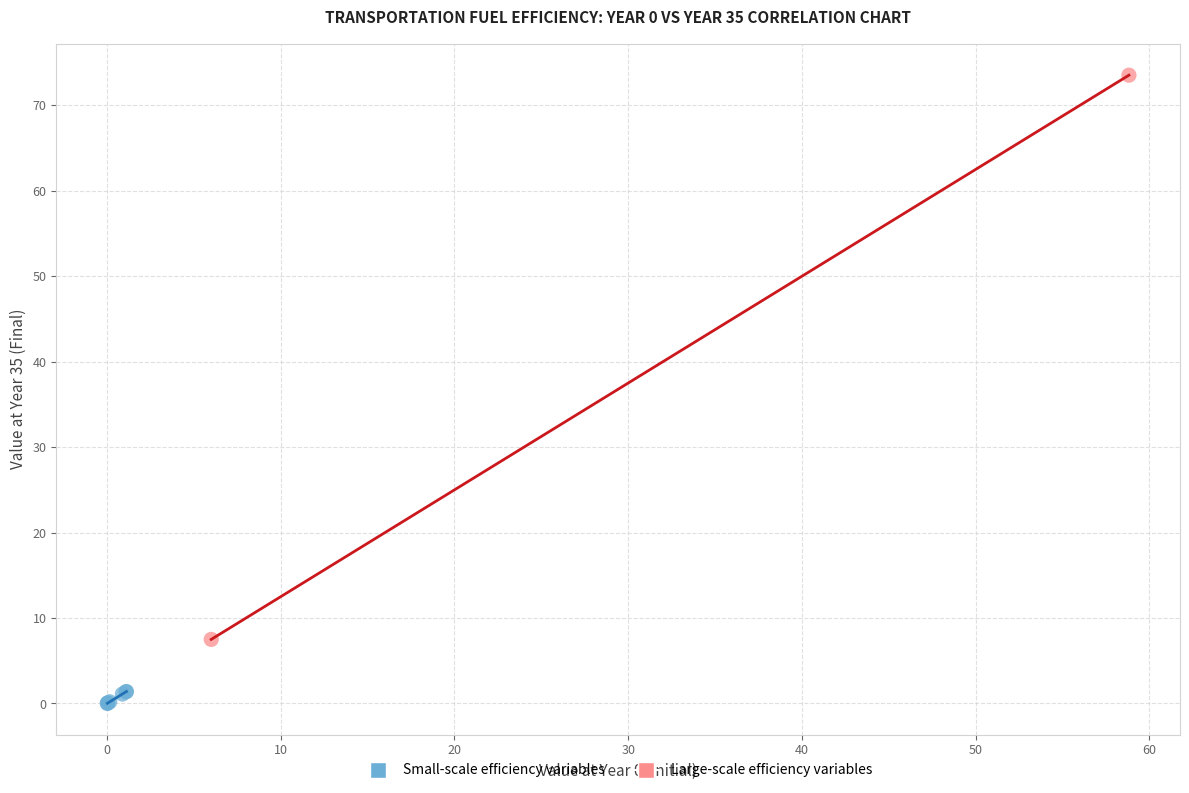

Which series has the largest Y range (max minus min)?

Large-scale efficiency variables